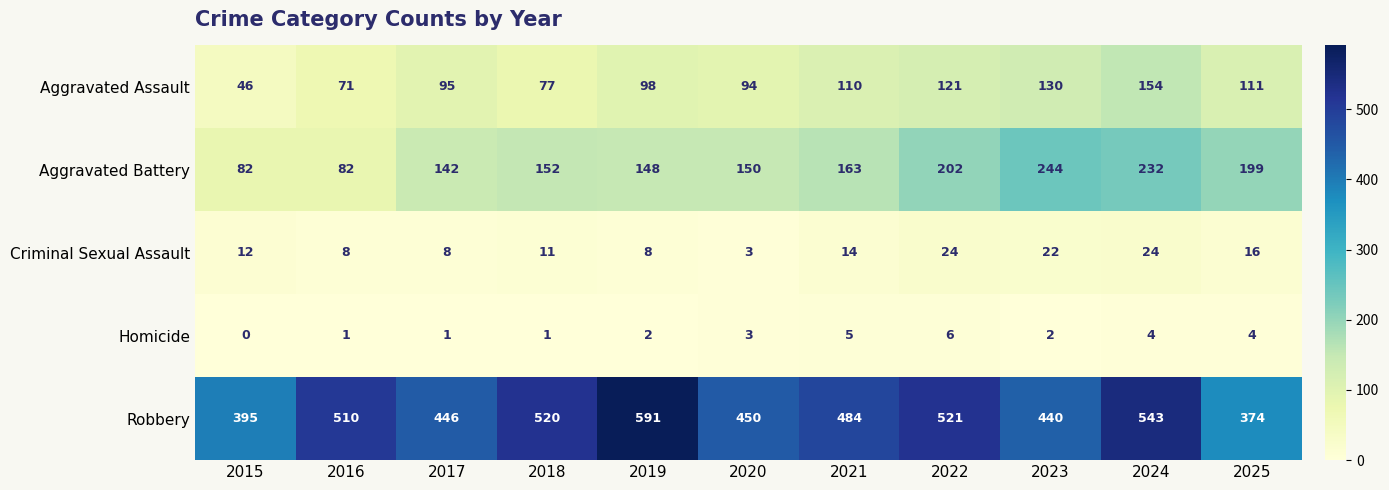

What value does the Aggravated Battery series have at 2018, to the nearest 5?

150